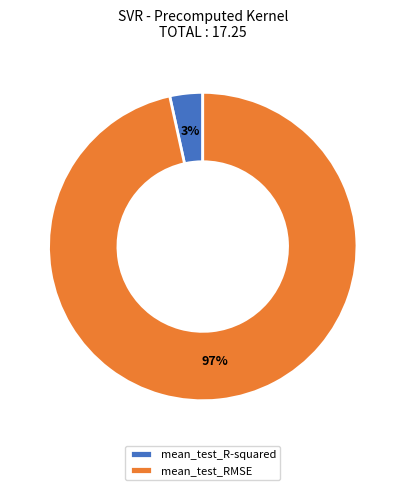

To the nearest percent, what is the combined percentage of mean_test_R-squared and mean_test_RMSE?

100%